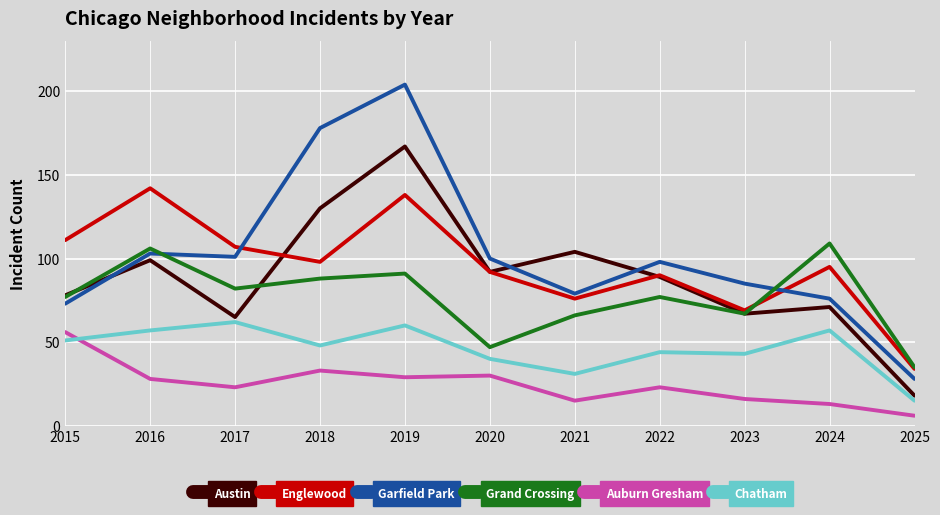

What is the highest value of the Austin series?

167